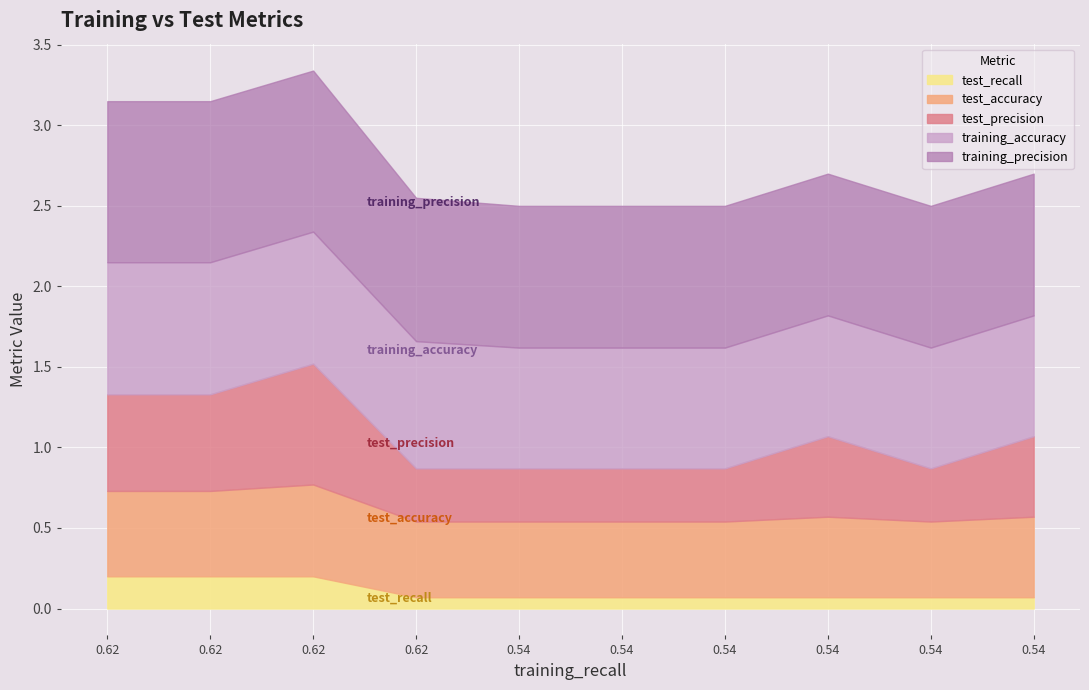

At which label does test_accuracy reach its minimum?

0.62